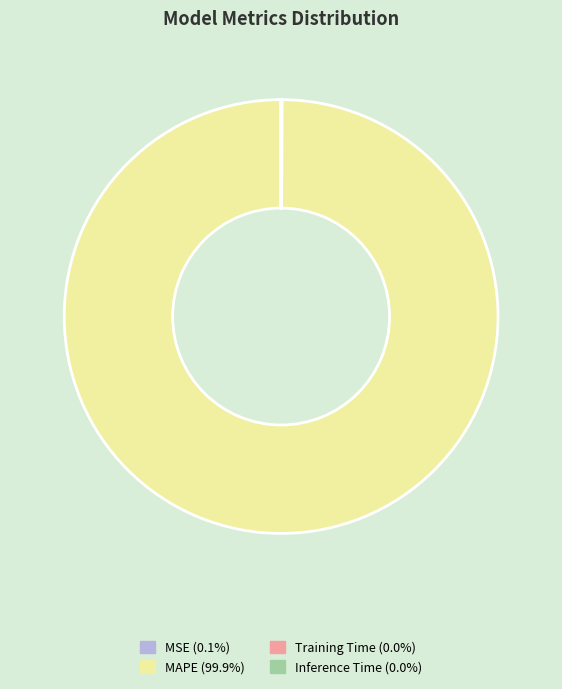

Which slice represents more than half of the pie?

MAPE